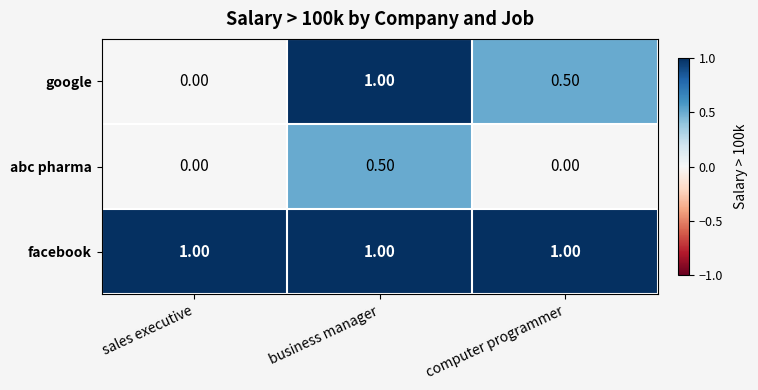

Which series has the largest total across all categories?

facebook